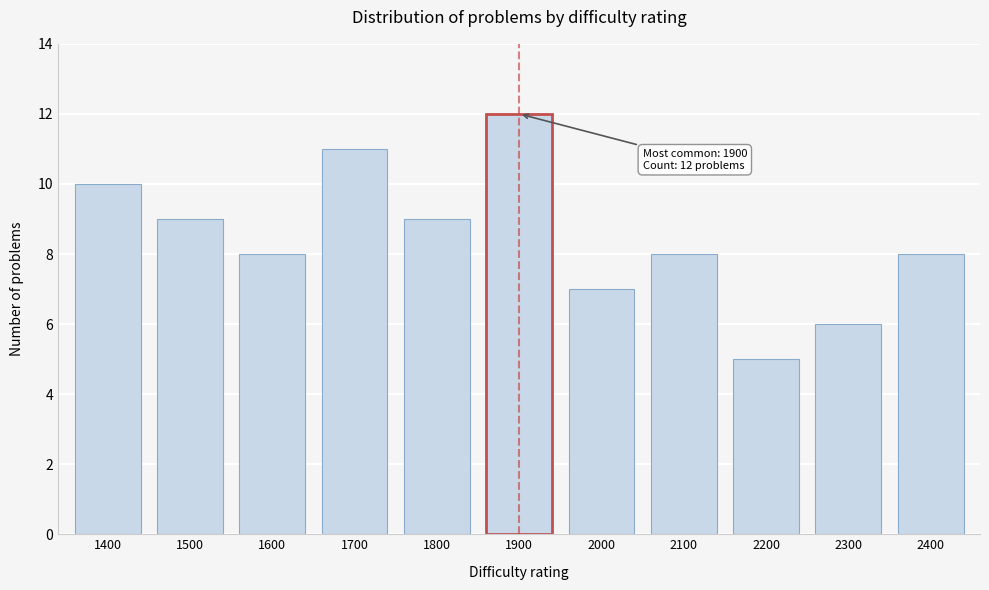

Reading right to left, transcribe all the data shown in this chart.

8	6	5	8	7	12	9	11	8	9	10